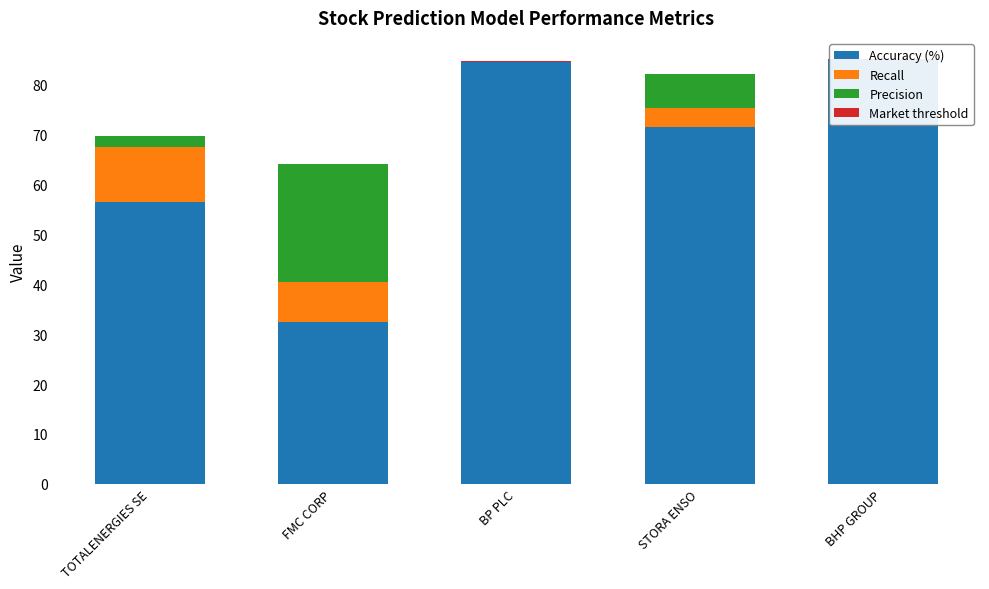

What is the total value across all series at TOTALENERGIES SE?

69.7